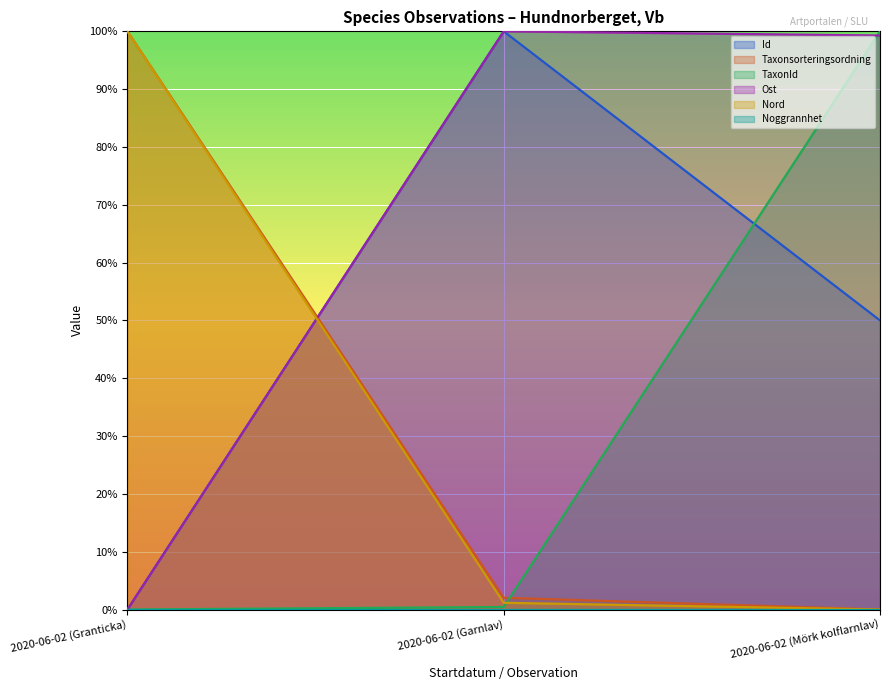

What is the maximum value for Ost?

1.0